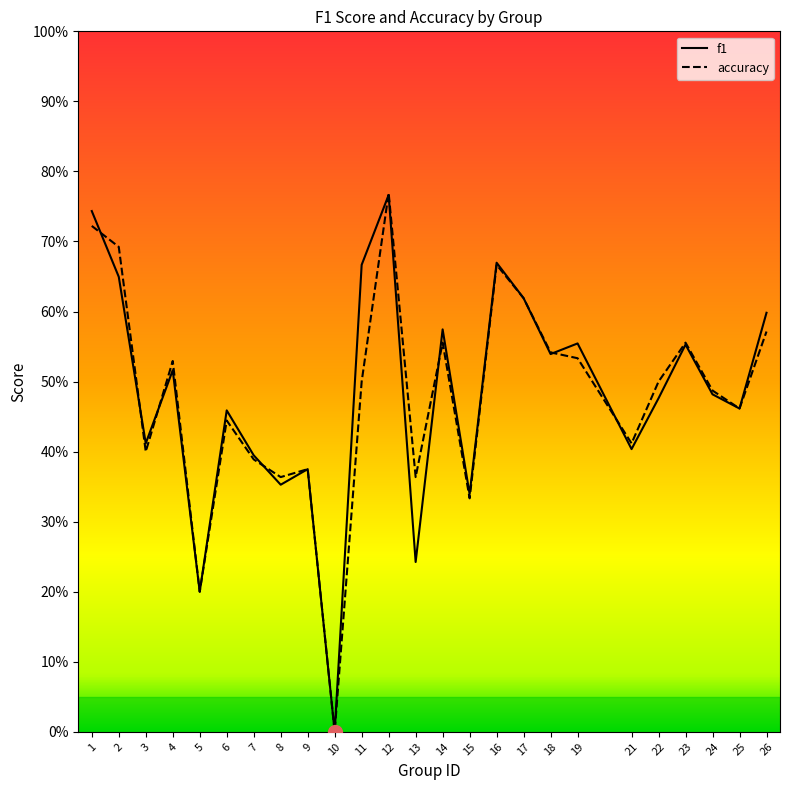

What is the value of the accuracy point at the 2nd from the left?

0.7